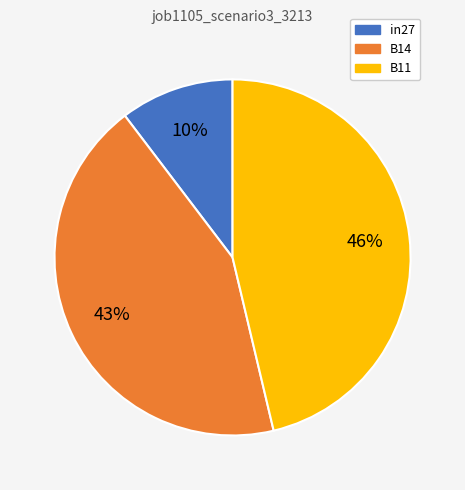

Between B14 and B11, which is larger?

B11